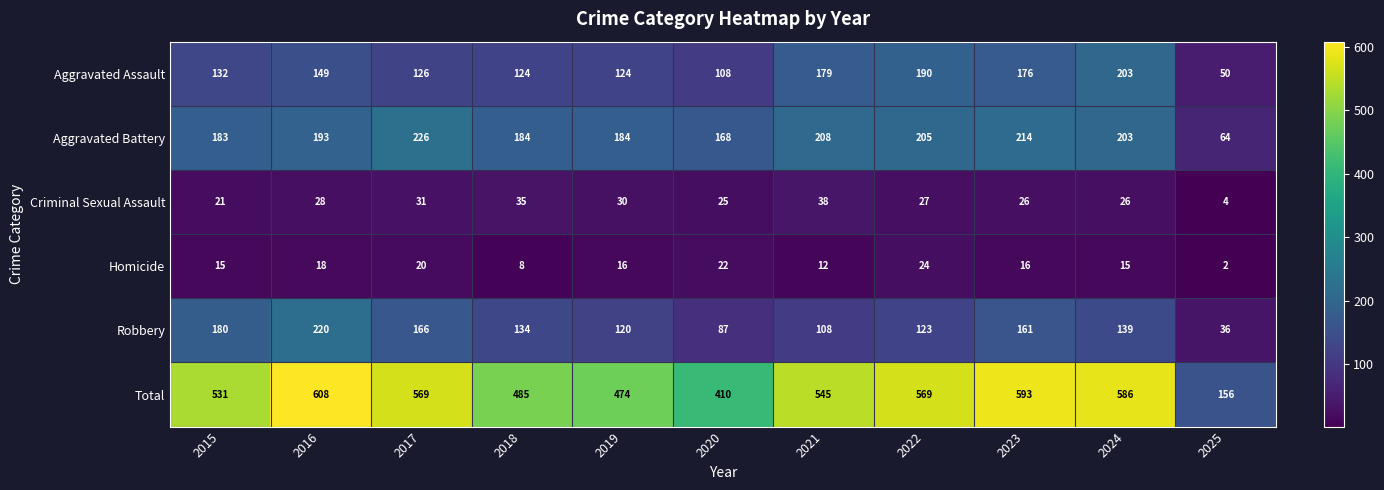

Count the number of data series in this chart.

6